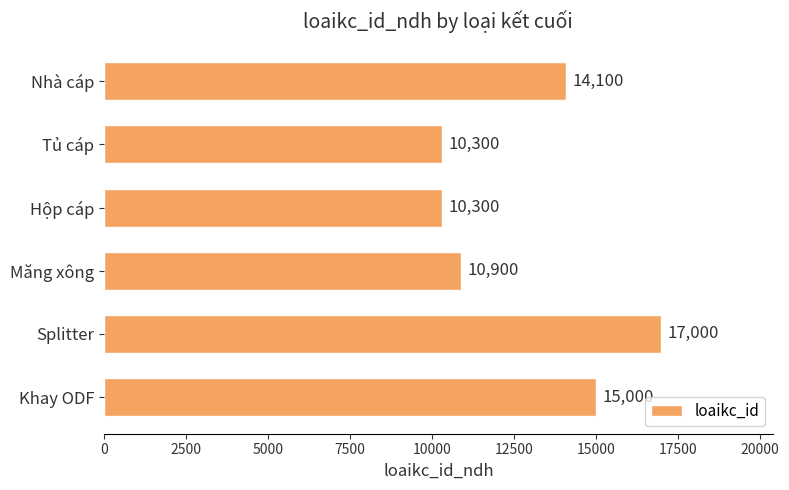

Reading bottom to top, extract all data points from this chart.

Khay ODF=15000	Splitter=17000	Măng xông=10900	Hộp cáp=10300	Tủ cáp=10300	Nhà cáp=14100